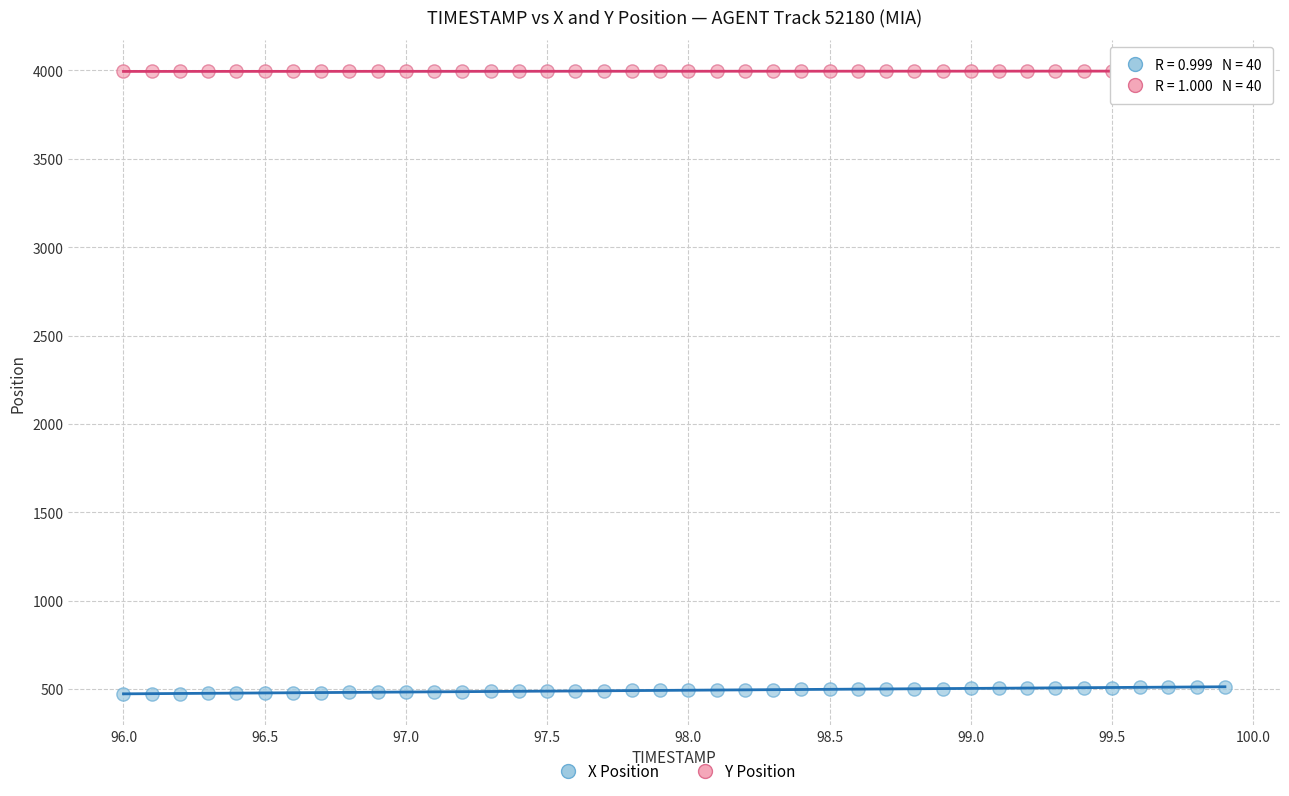

Which series contains the highest Y value?

Y Position